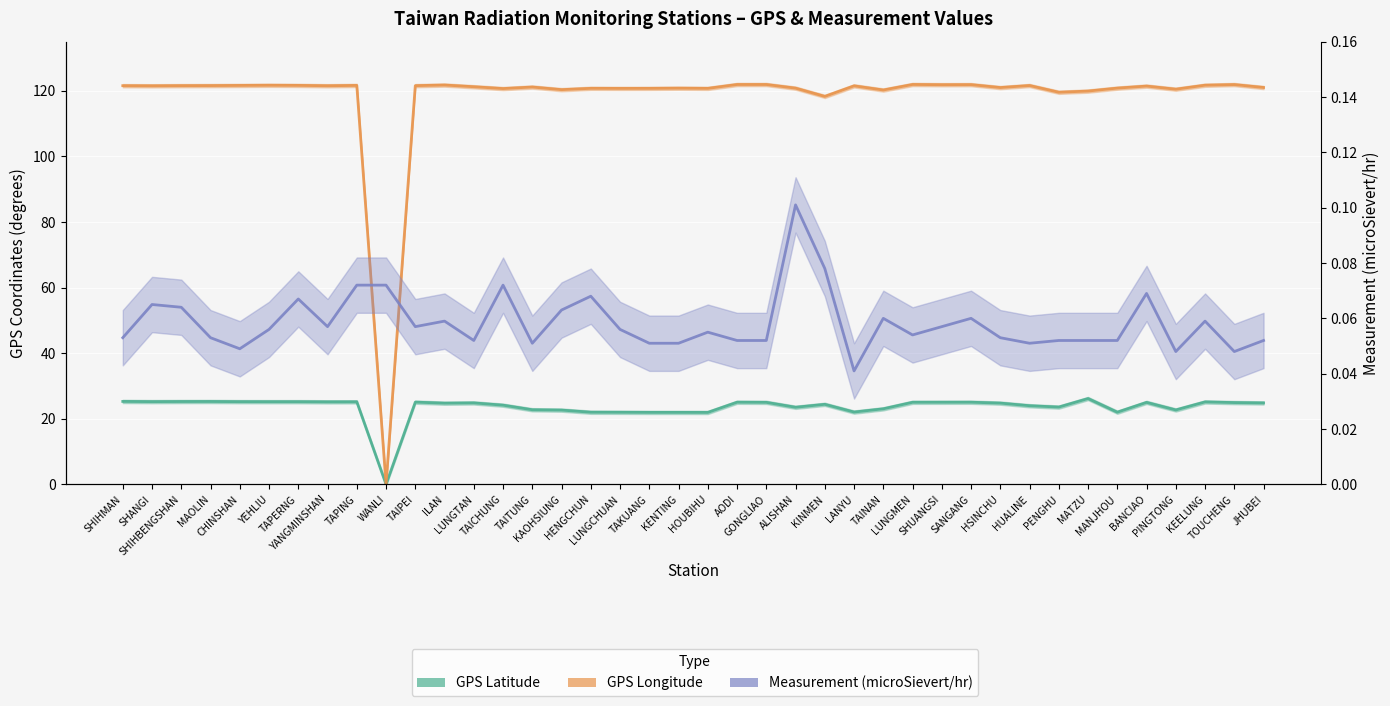

At which category does Measurement (microSievert/hr) reach its first local peak?

SHANGI